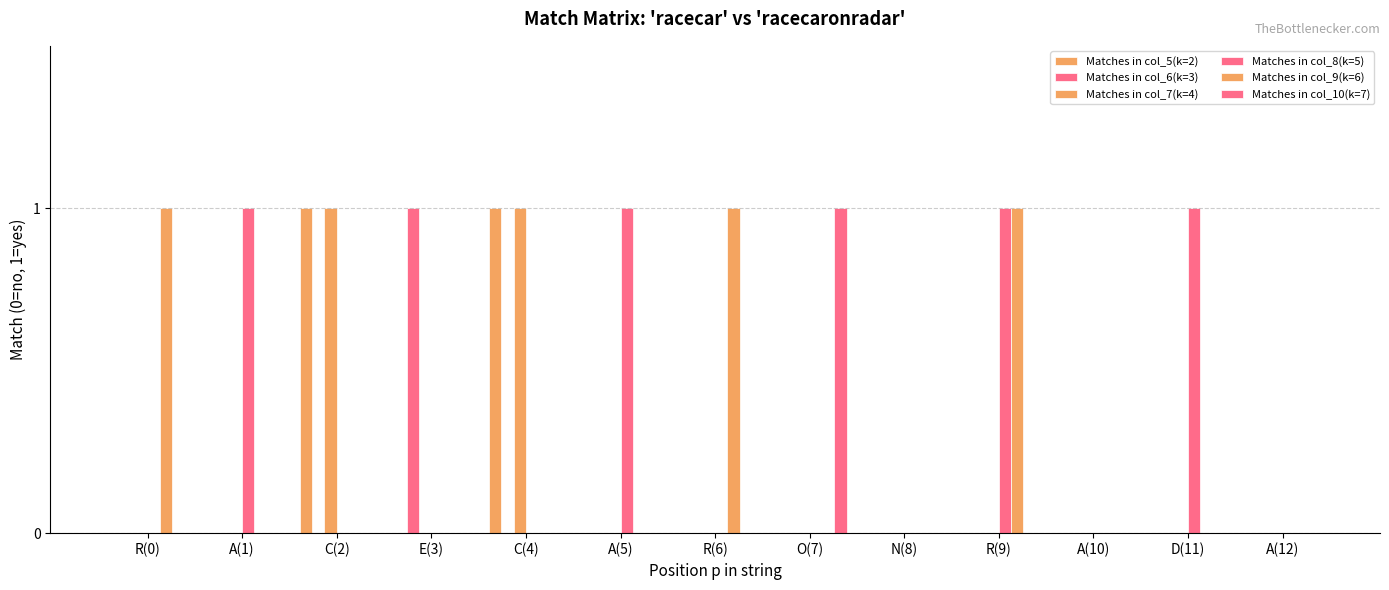

At which label does Matches in col_6(k=3) reach its peak?

E(3)